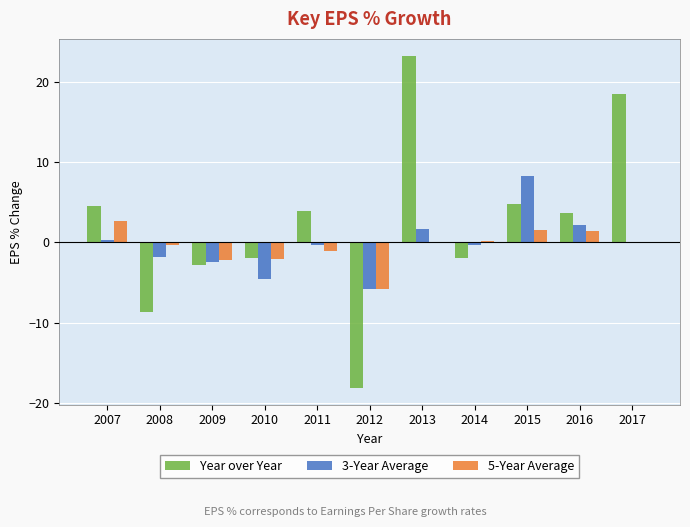

Where is 5-Year Average nearest to the value -1?

2011